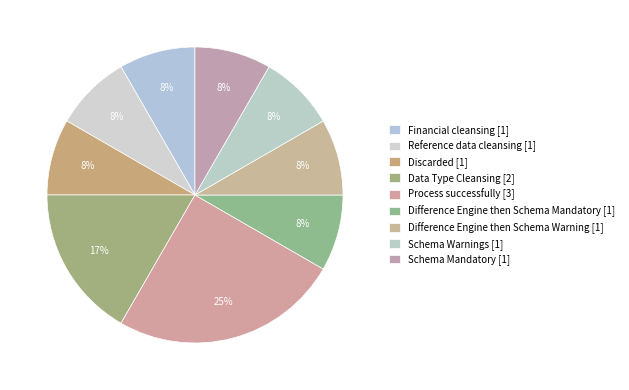

True or false: Financial cleansing accounts for 8% of the total.

True